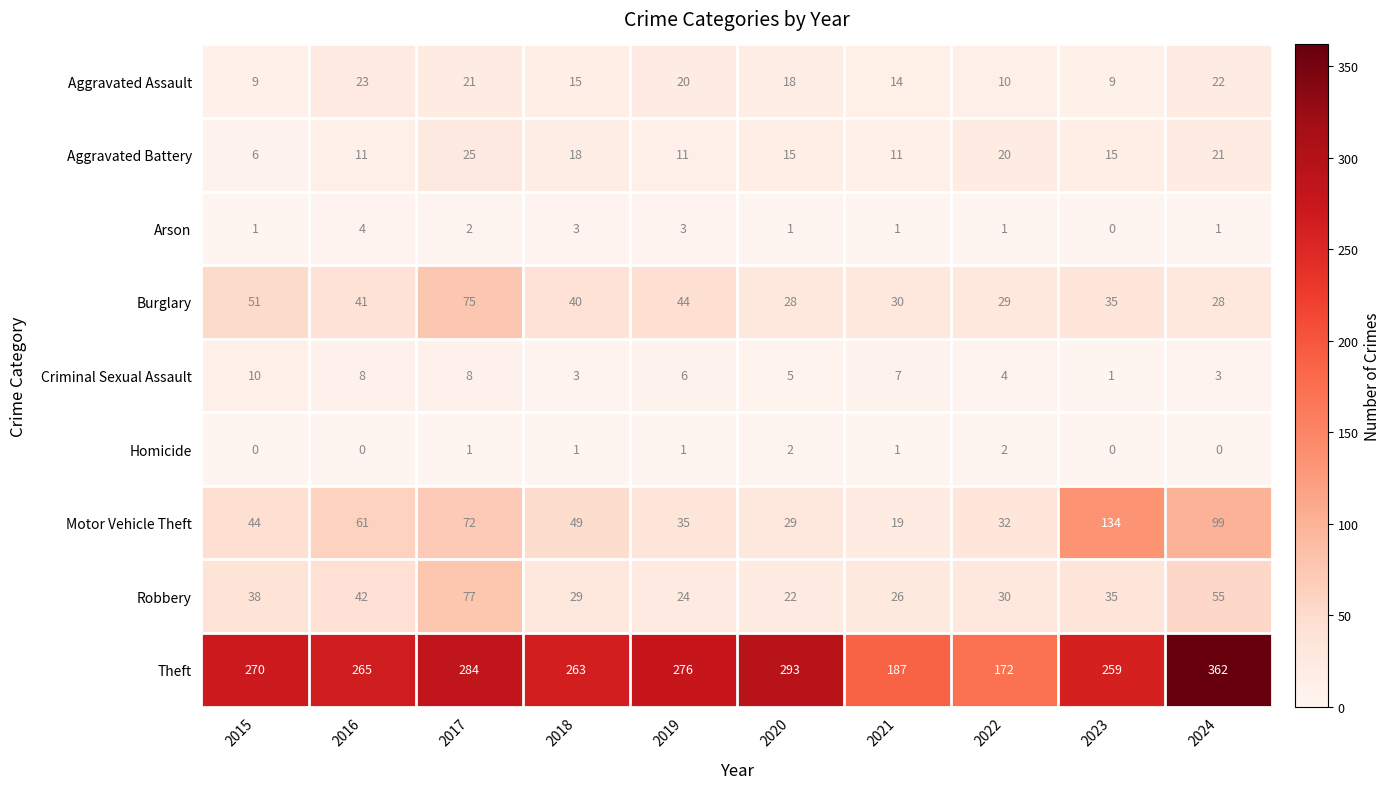

How many data points in Arson are less than 1?

1